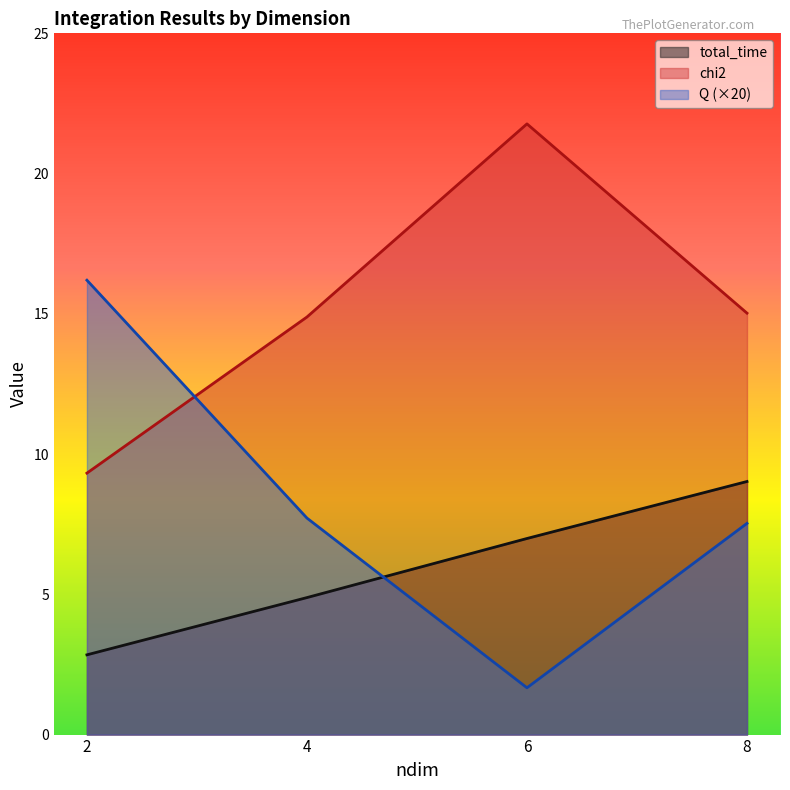

Rank the series at 2 from lowest to highest value.

total_time, chi2, Q (×20)